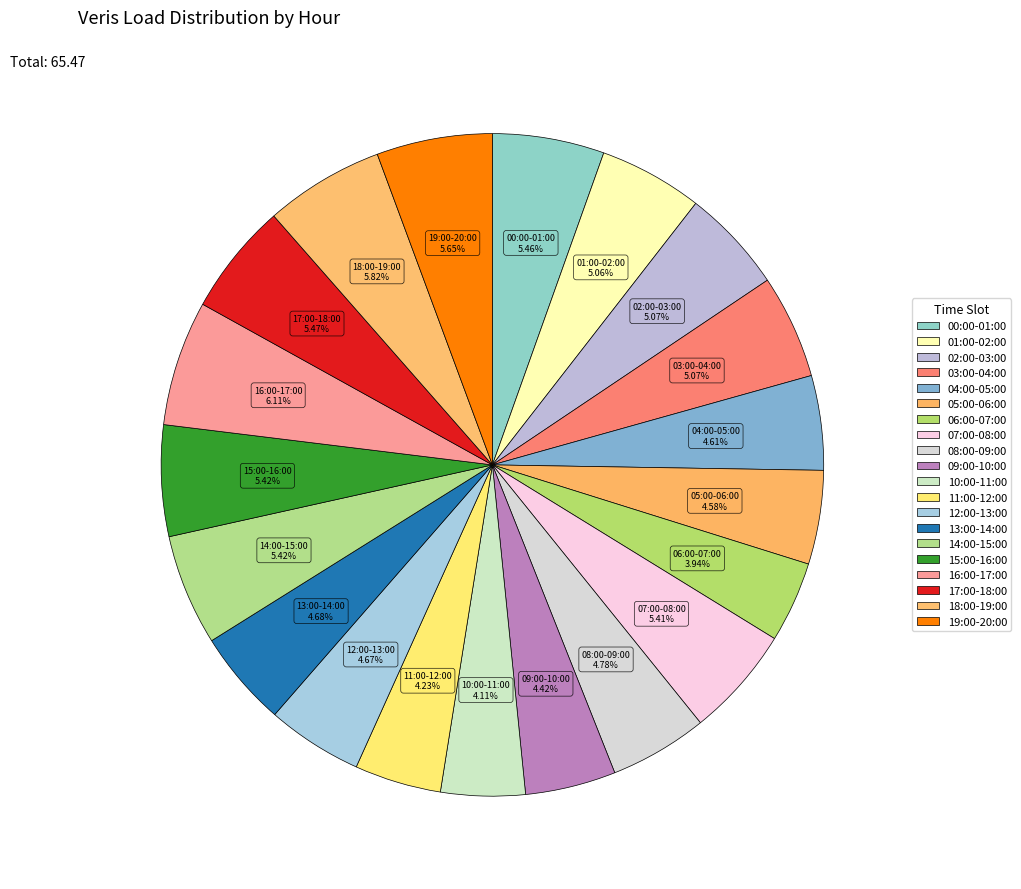

Count the number of slices in the pie.

20